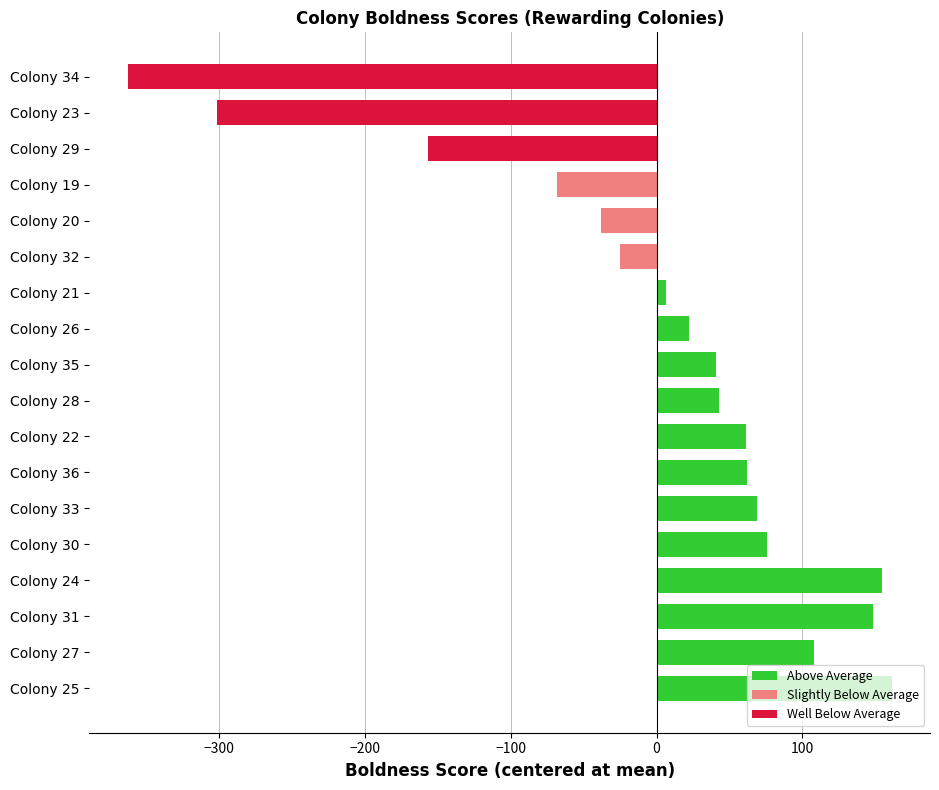

The value at Colony 28 is 43.0. True or false?

True